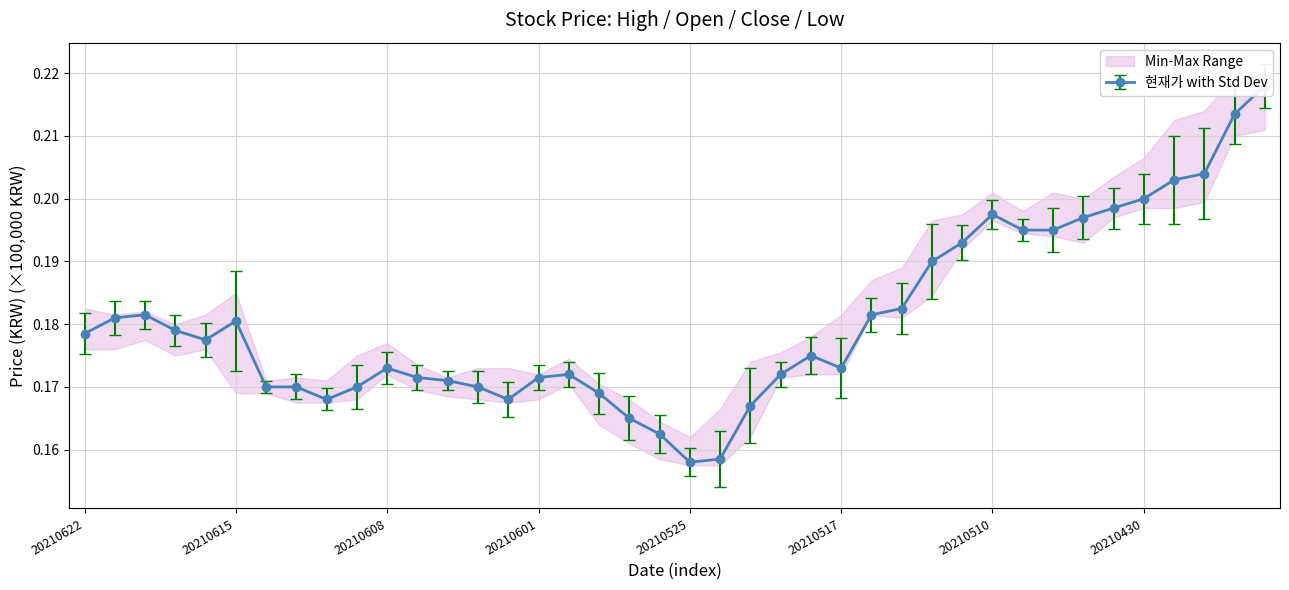

Does the chart have visible grid lines?

Yes